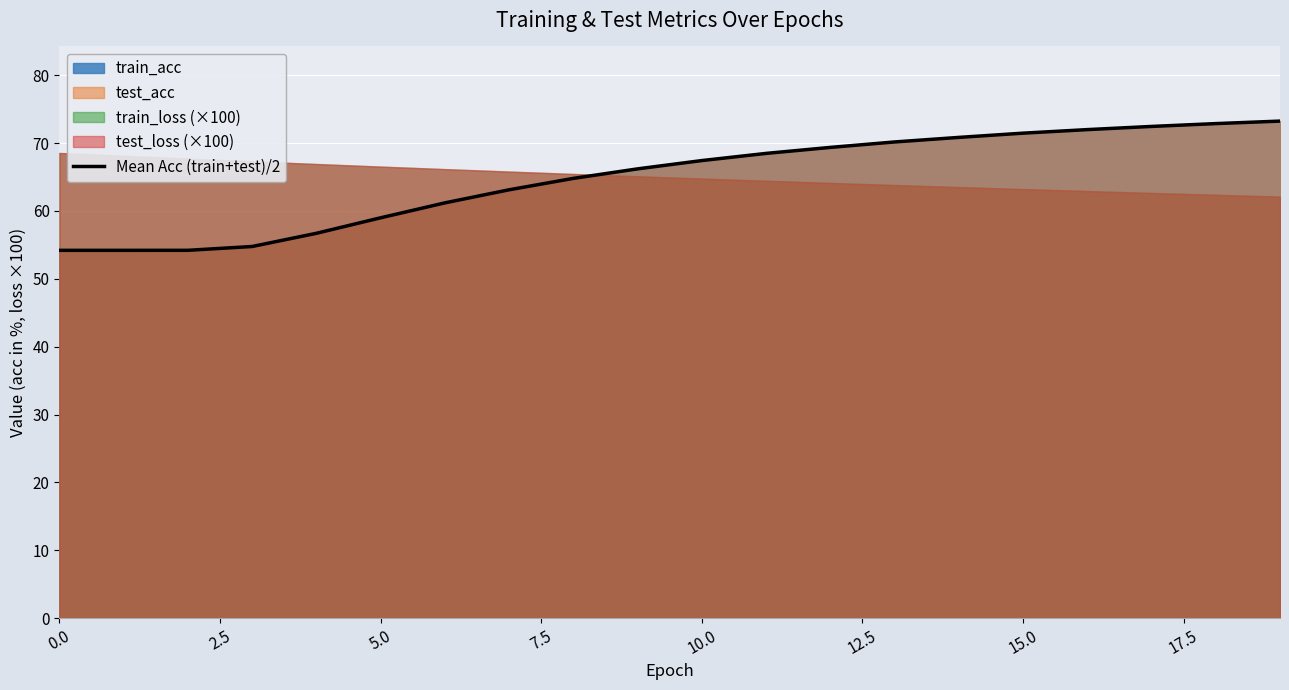

How many data points are above 67?

10